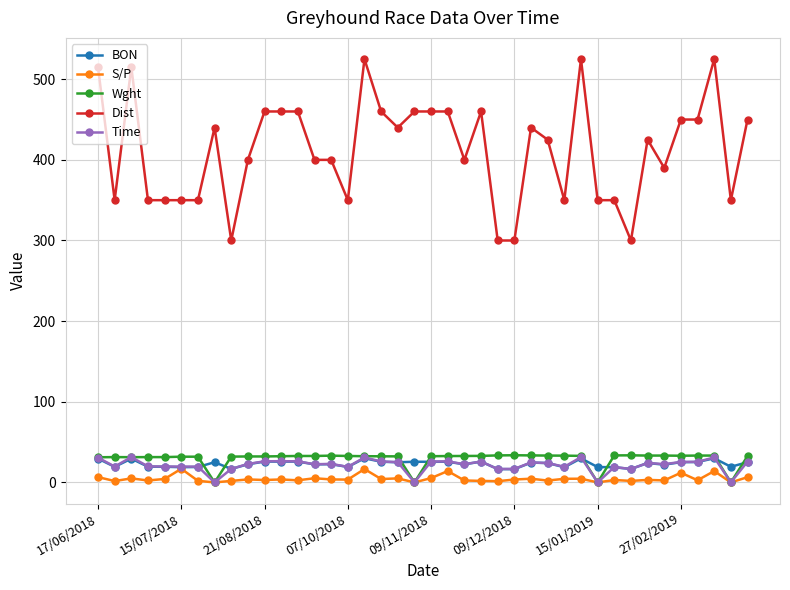

True or false: BON has more than 0 points higher than both neighbors.

True